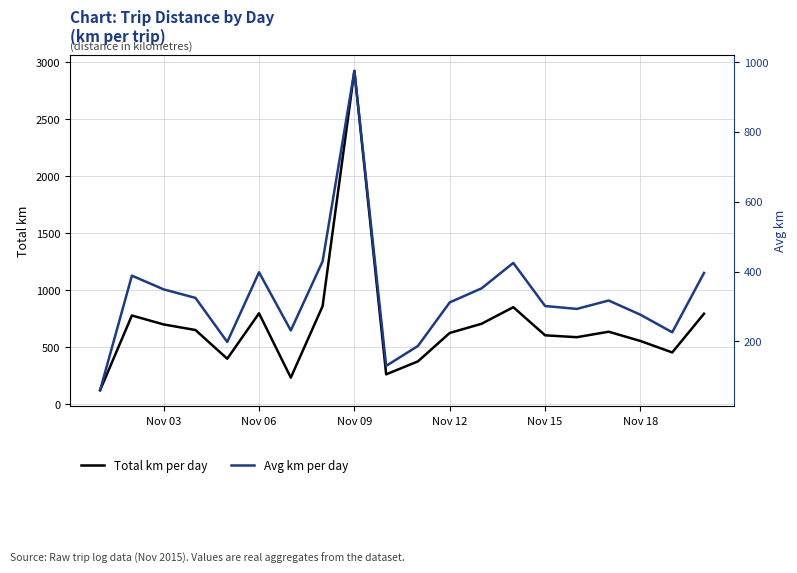

What is the maximum value for Total km per day?

2923.2